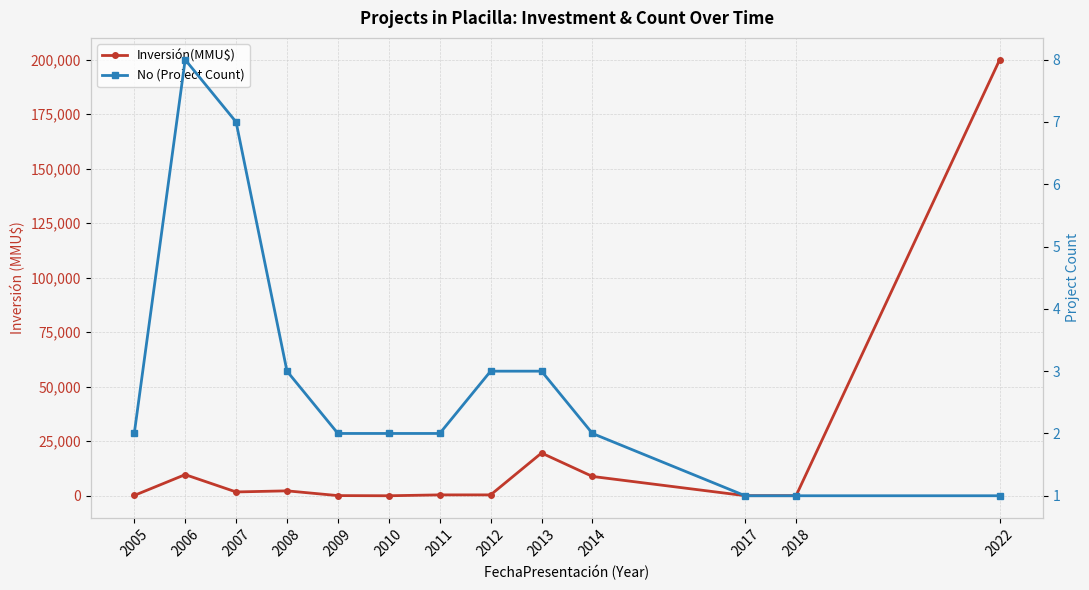

Does the chart display data point markers on the line(s)?

Yes